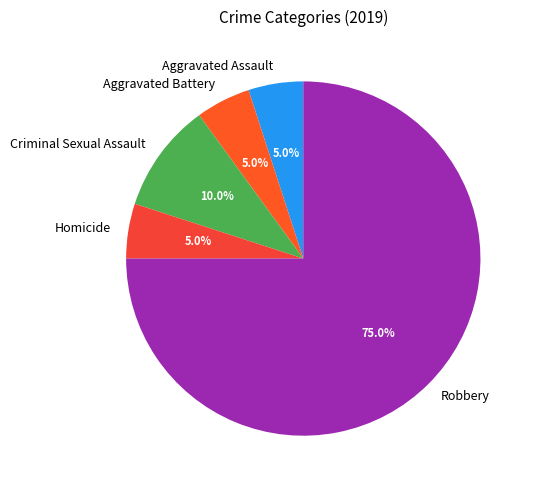

Is there any slice that represents more than half of the pie?

Yes